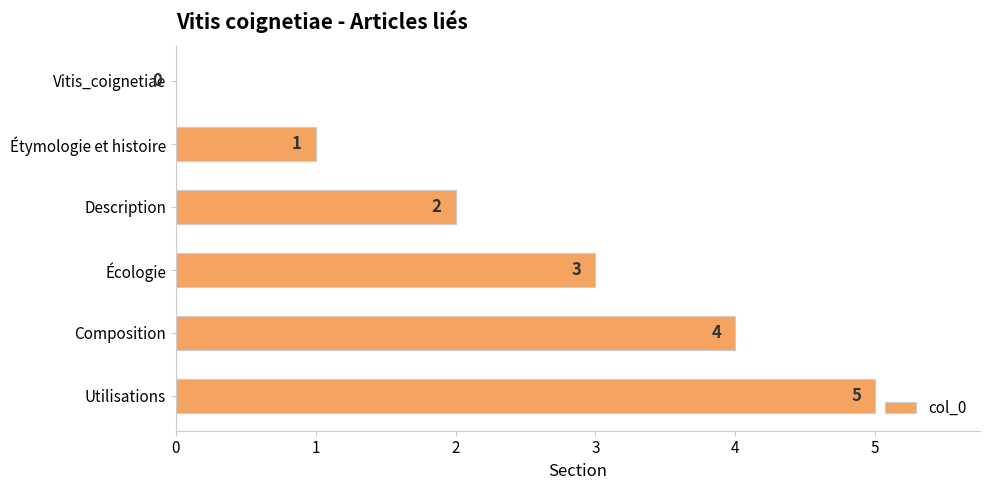

The value at Vitis_coignetiae is 2. True or false?

False